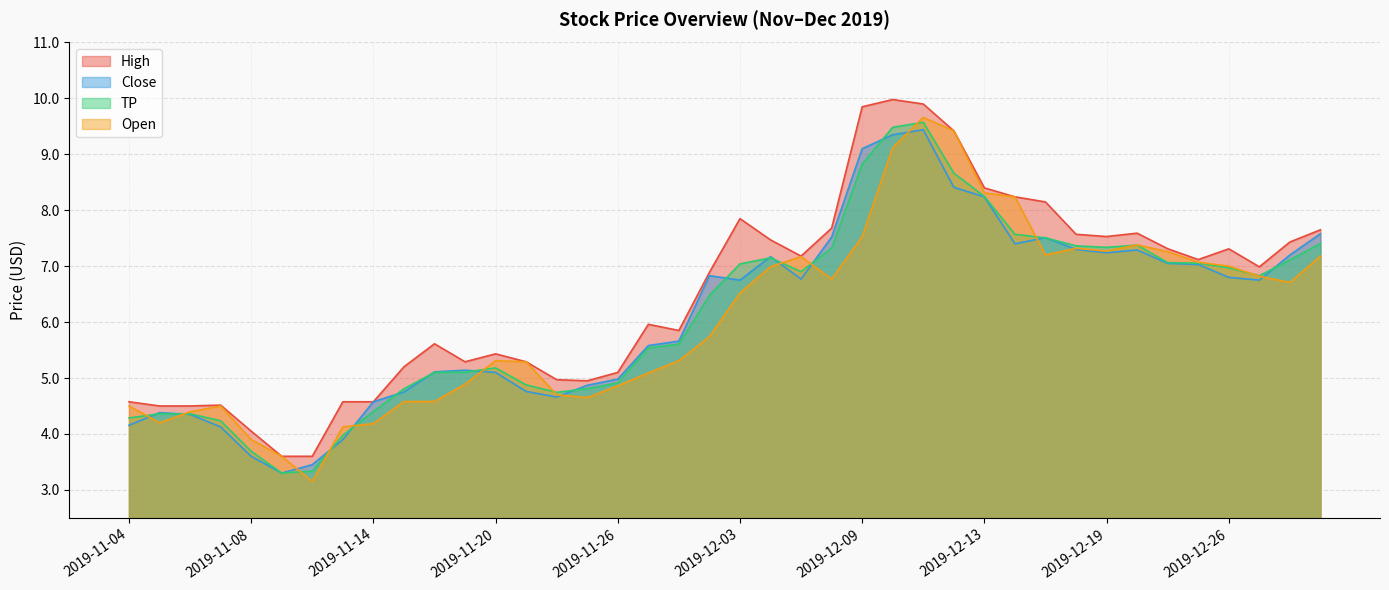

At which label is TP closest to 6?

2019-11-29